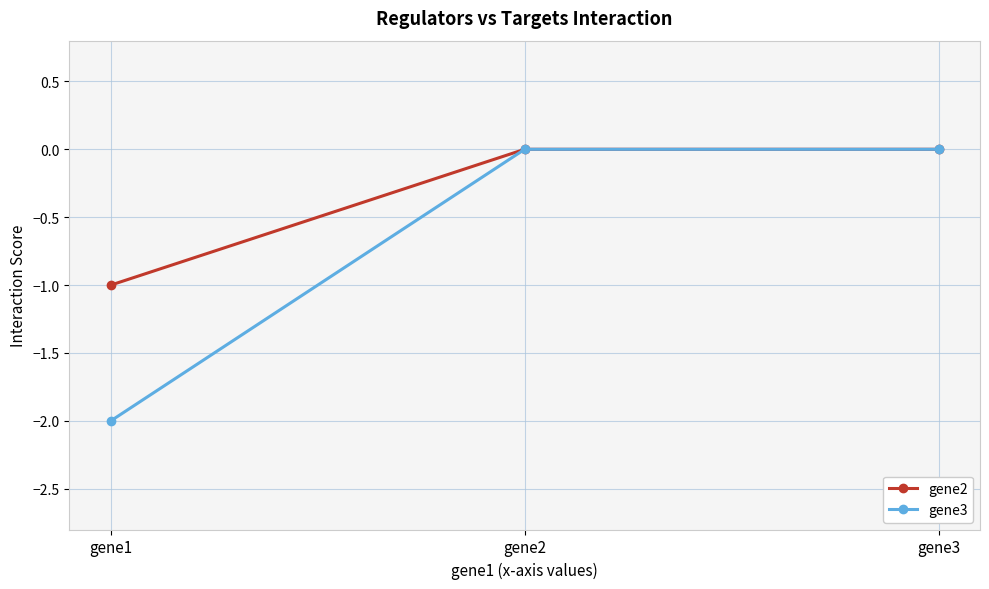

True or false: gene3 has a value of -2 at gene1.

True